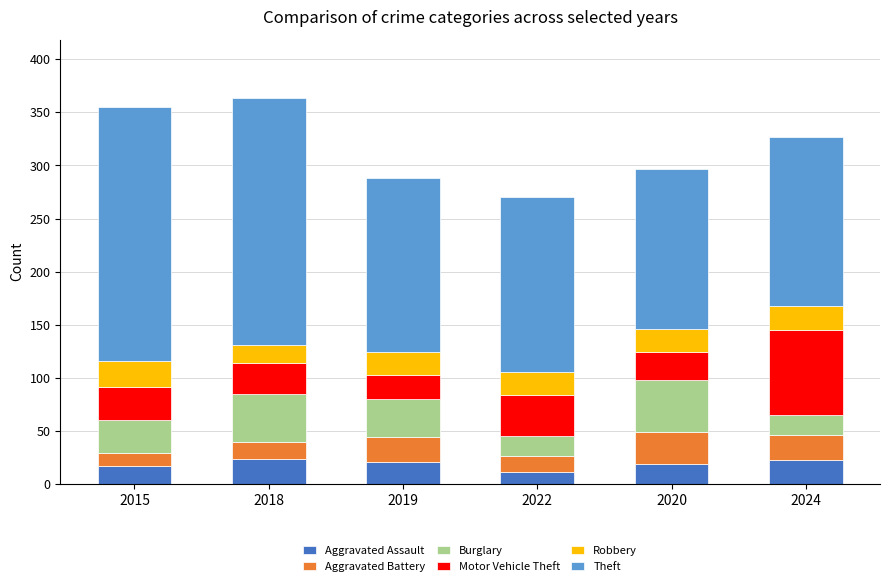

What is the difference between the maximum and minimum values in the Aggravated Assault series?

12